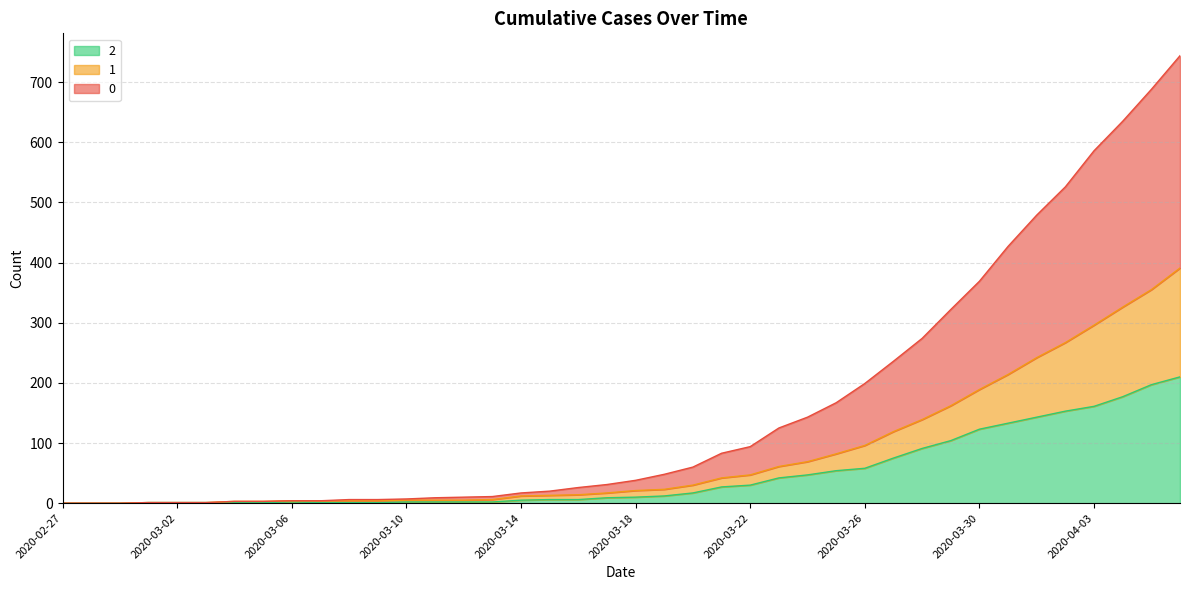

At which label does 2 reach its peak?

2020-04-06